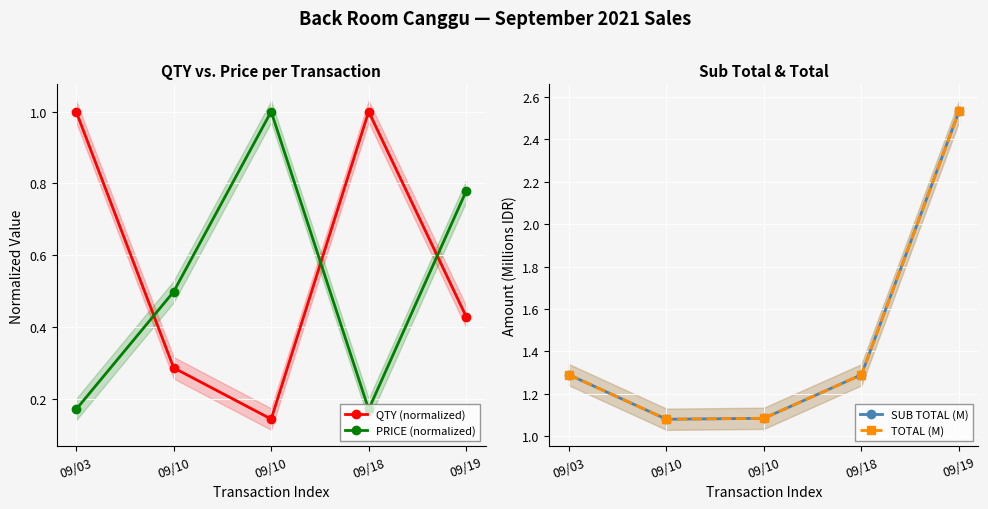

The value of QTY (normalized) at 09/10 is 0.1. True or false?

True